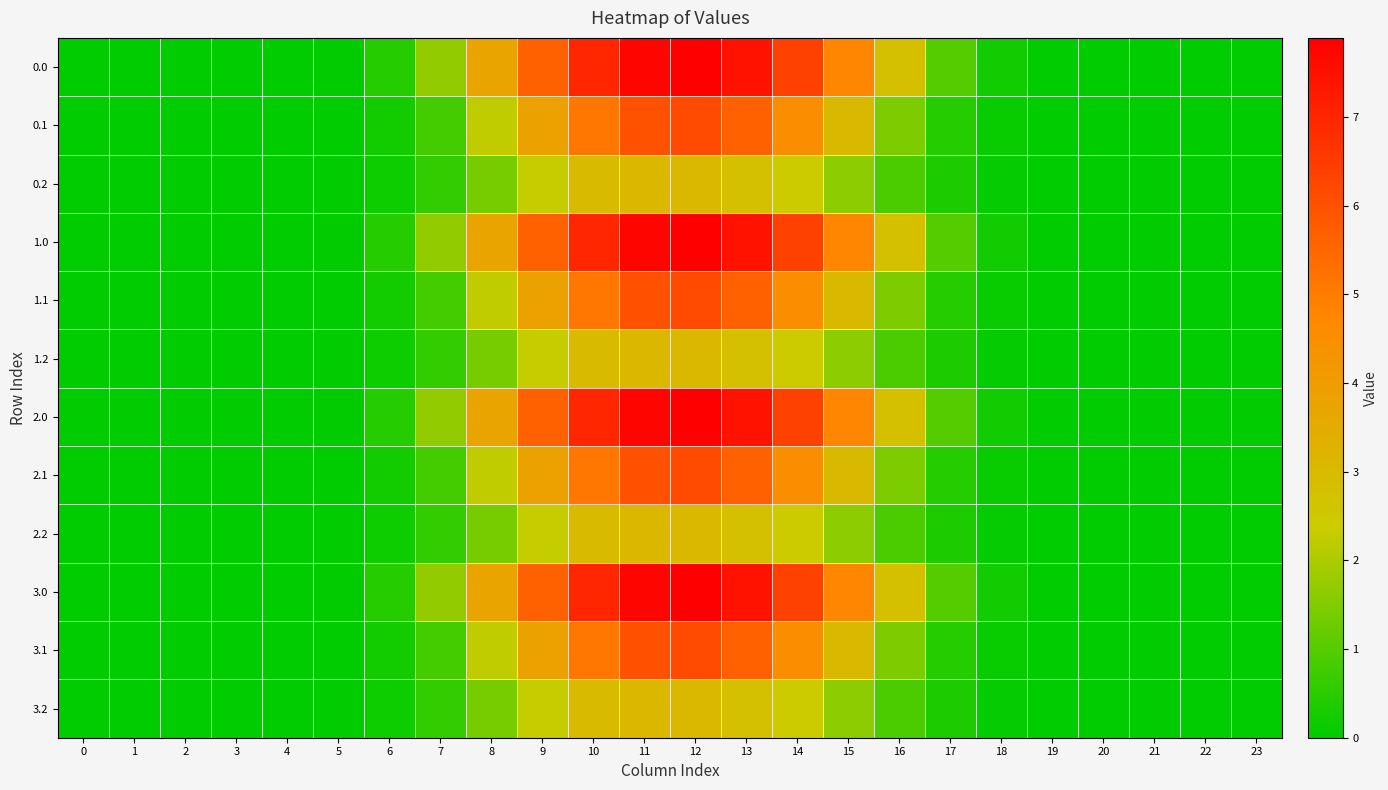

Reading left to right, what are all the values shown in this chart?

0.0: 0=0.0	1=0.0	2=0.0	3=0.0	4=0.0	5=0.0	6=0.5	7=1.7	8=3.8	9=5.6	10=7.0	11=7.8	12=7.9	13=7.5	14=6.4	15=4.8	16=2.8	17=1.0	18=0.2	19=0.0	20=0.0	21=0.0	22=0.0	23=0.0
0.1: 0=0.0	1=0.0	2=0.0	3=0.0	4=0.0	5=0.0	6=0.2	7=0.8	8=2.2	9=3.8	10=5.1	11=6.0	12=6.2	13=5.6	14=4.5	15=3.0	16=1.5	17=0.4	18=0.1	19=0.0	20=0.0	21=0.0	22=0.0	23=0.0
0.2: 0=0.0	1=0.0	2=0.0	3=0.0	4=0.0	5=0.0	6=0.2	7=0.6	8=1.4	9=2.3	10=2.9	11=3.1	12=3.0	13=2.8	14=2.4	15=1.7	16=0.9	17=0.3	18=0.1	19=0.0	20=0.0	21=0.0	22=0.0	23=0.0
1.0: 0=0.0	1=0.0	2=0.0	3=0.0	4=0.0	5=0.0	6=0.5	7=1.7	8=3.8	9=5.6	10=7.0	11=7.8	12=7.9	13=7.5	14=6.4	15=4.8	16=2.8	17=1.0	18=0.2	19=0.0	20=0.0	21=0.0	22=0.0	23=0.0
1.1: 0=0.0	1=0.0	2=0.0	3=0.0	4=0.0	5=0.0	6=0.2	7=0.8	8=2.2	9=3.8	10=5.1	11=6.0	12=6.2	13=5.6	14=4.5	15=3.0	16=1.5	17=0.4	18=0.1	19=0.0	20=0.0	21=0.0	22=0.0	23=0.0
1.2: 0=0.0	1=0.0	2=0.0	3=0.0	4=0.0	5=0.0	6=0.2	7=0.6	8=1.4	9=2.3	10=2.9	11=3.1	12=3.0	13=2.8	14=2.4	15=1.7	16=0.9	17=0.3	18=0.1	19=0.0	20=0.0	21=0.0	22=0.0	23=0.0
2.0: 0=0.0	1=0.0	2=0.0	3=0.0	4=0.0	5=0.0	6=0.5	7=1.7	8=3.8	9=5.6	10=7.0	11=7.8	12=7.9	13=7.5	14=6.4	15=4.8	16=2.8	17=1.0	18=0.2	19=0.0	20=0.0	21=0.0	22=0.0	23=0.0
2.1: 0=0.0	1=0.0	2=0.0	3=0.0	4=0.0	5=0.0	6=0.2	7=0.8	8=2.2	9=3.8	10=5.1	11=6.0	12=6.2	13=5.6	14=4.5	15=3.0	16=1.5	17=0.4	18=0.1	19=0.0	20=0.0	21=0.0	22=0.0	23=0.0
2.2: 0=0.0	1=0.0	2=0.0	3=0.0	4=0.0	5=0.0	6=0.2	7=0.6	8=1.4	9=2.3	10=2.9	11=3.1	12=3.0	13=2.8	14=2.4	15=1.7	16=0.9	17=0.3	18=0.1	19=0.0	20=0.0	21=0.0	22=0.0	23=0.0
3.0: 0=0.0	1=0.0	2=0.0	3=0.0	4=0.0	5=0.0	6=0.5	7=1.7	8=3.8	9=5.6	10=7.0	11=7.8	12=7.9	13=7.5	14=6.4	15=4.8	16=2.8	17=1.0	18=0.2	19=0.0	20=0.0	21=0.0	22=0.0	23=0.0
3.1: 0=0.0	1=0.0	2=0.0	3=0.0	4=0.0	5=0.0	6=0.2	7=0.8	8=2.2	9=3.8	10=5.1	11=6.0	12=6.2	13=5.6	14=4.5	15=3.0	16=1.5	17=0.4	18=0.1	19=0.0	20=0.0	21=0.0	22=0.0	23=0.0
3.2: 0=0.0	1=0.0	2=0.0	3=0.0	4=0.0	5=0.0	6=0.2	7=0.6	8=1.4	9=2.3	10=2.9	11=3.1	12=3.0	13=2.8	14=2.4	15=1.7	16=0.9	17=0.3	18=0.1	19=0.0	20=0.0	21=0.0	22=0.0	23=0.0